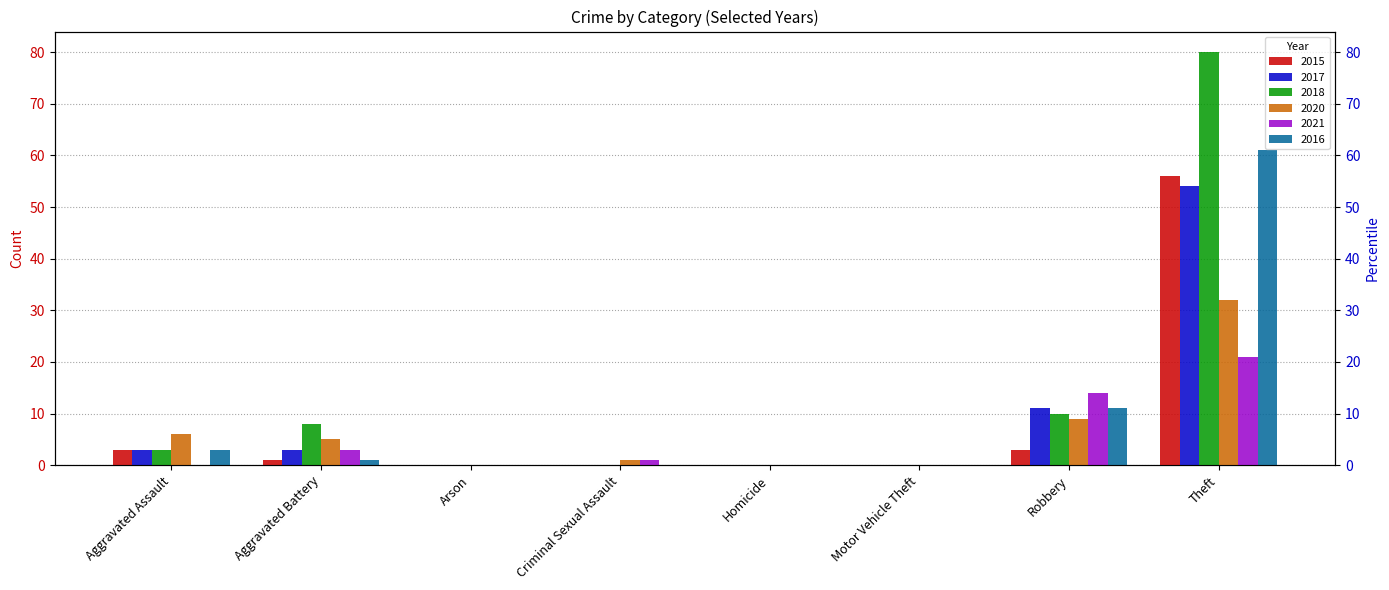

How many series are shown in this chart?

6